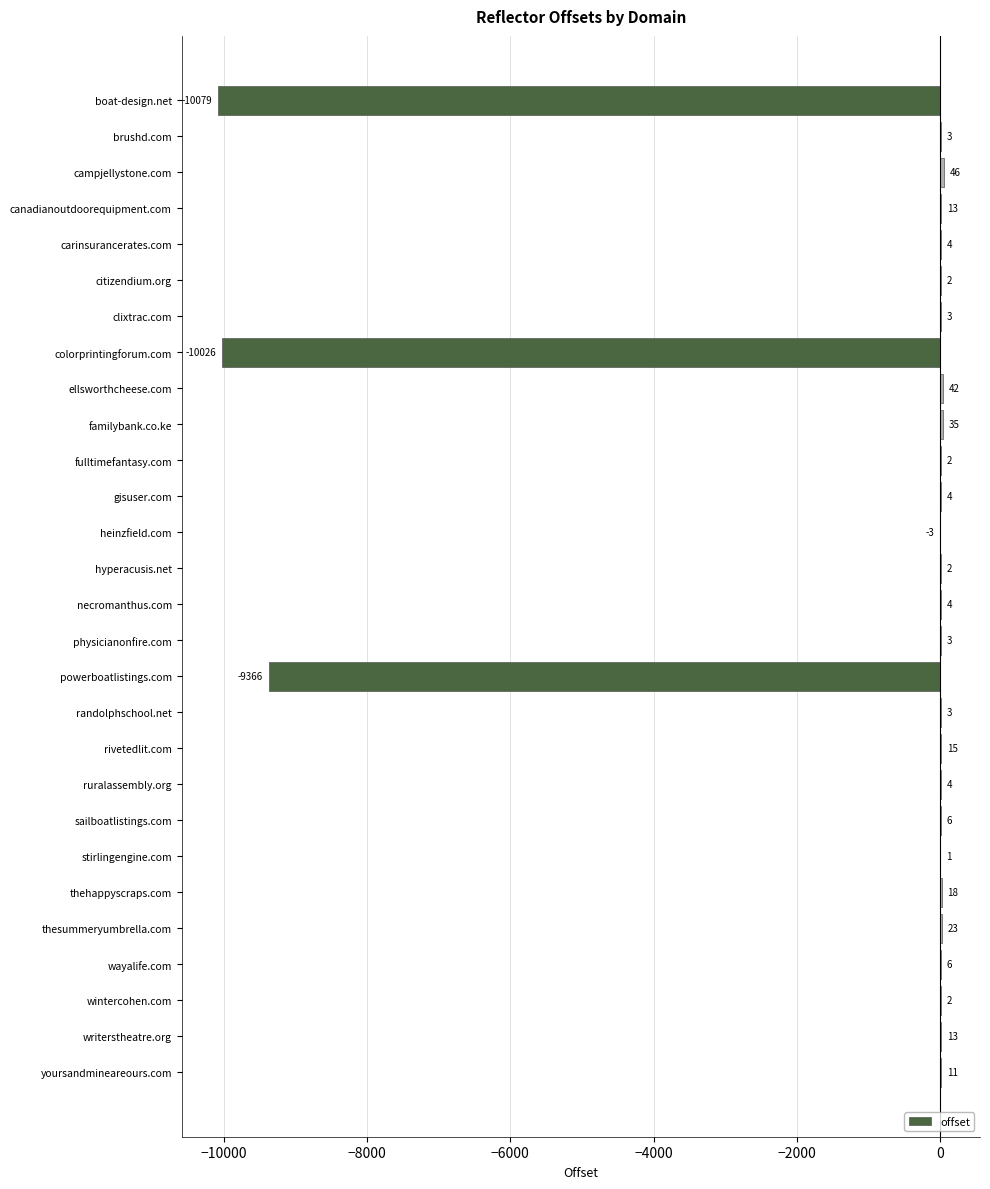

What is the change in value from physicianonfire.com to yoursandmineareours.com?

+8